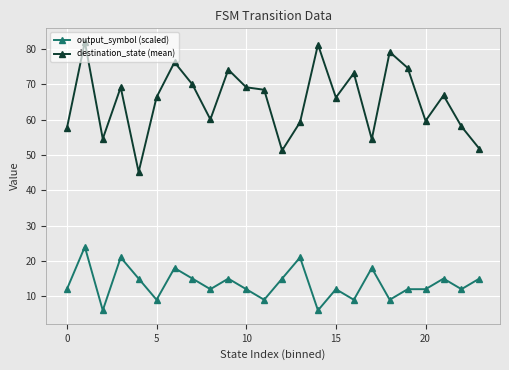

What is the highest value of the destination_state (mean) series?

82.1